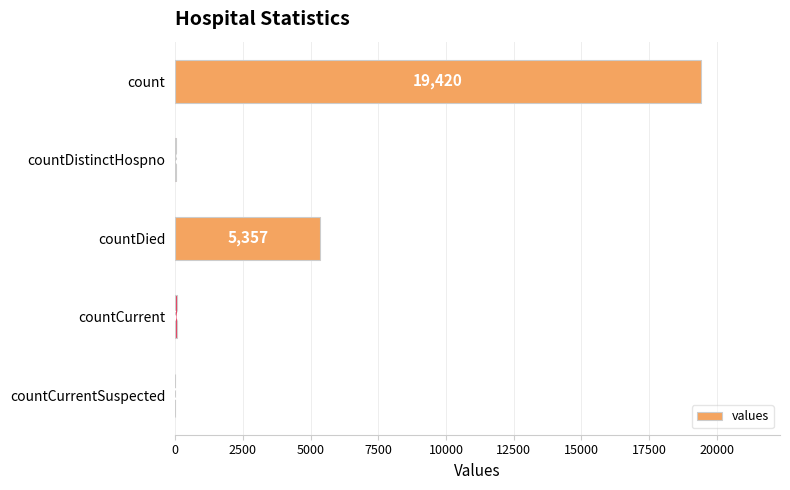

What is the sum of the values at countDistinctHospno and countDied?

5395